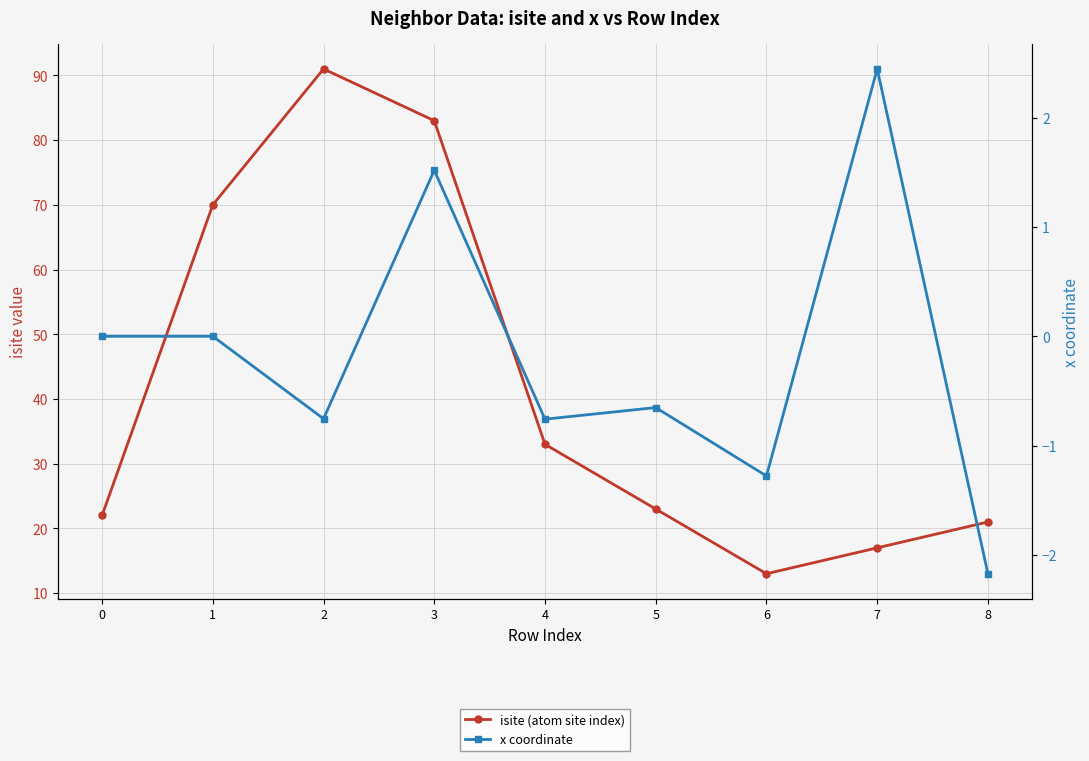

At which label does x coordinate reach its minimum?

8